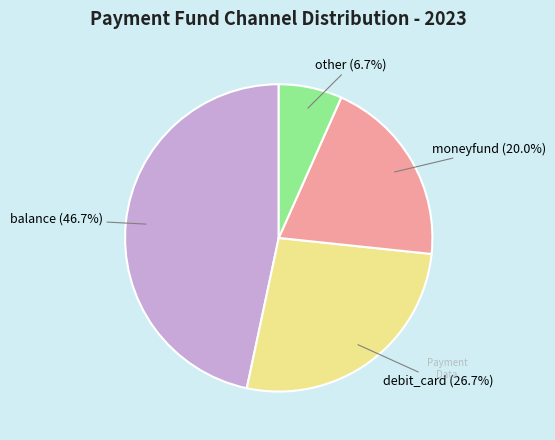

How many segments does this pie chart have?

4